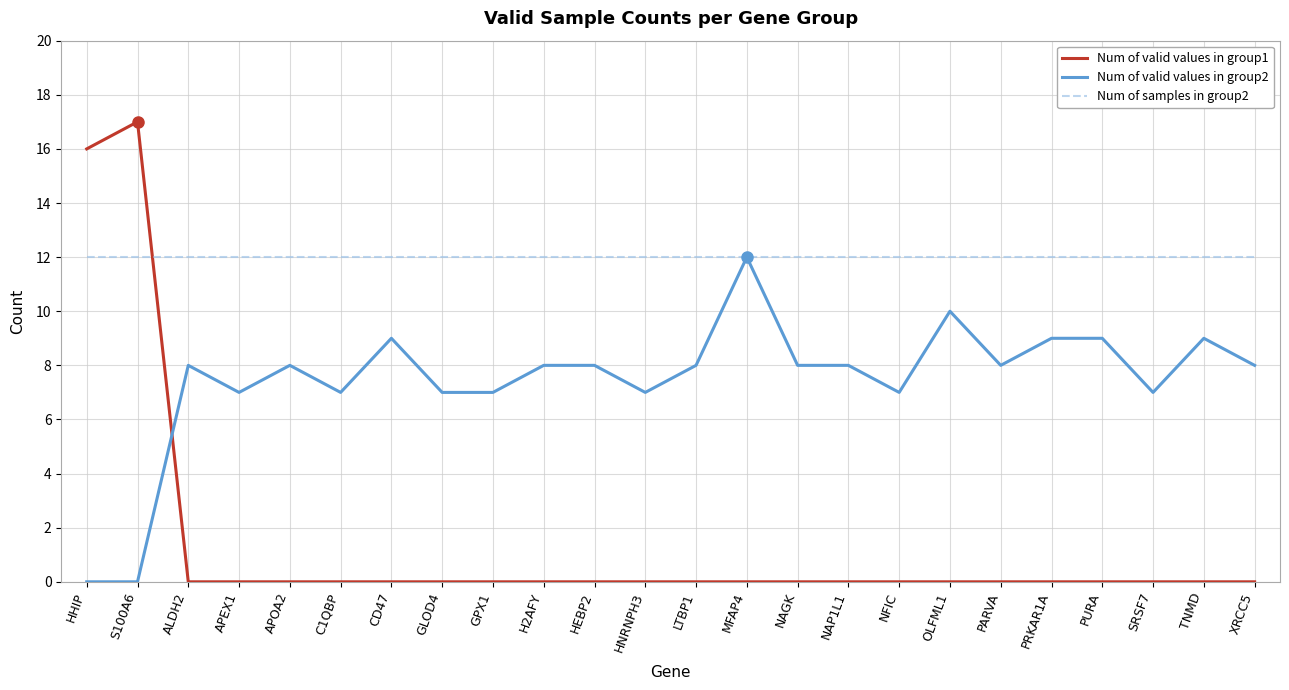

At GLOD4, list the series in order from smallest to largest.

Num of valid values in group1, Num of valid values in group2, Num of samples in group2